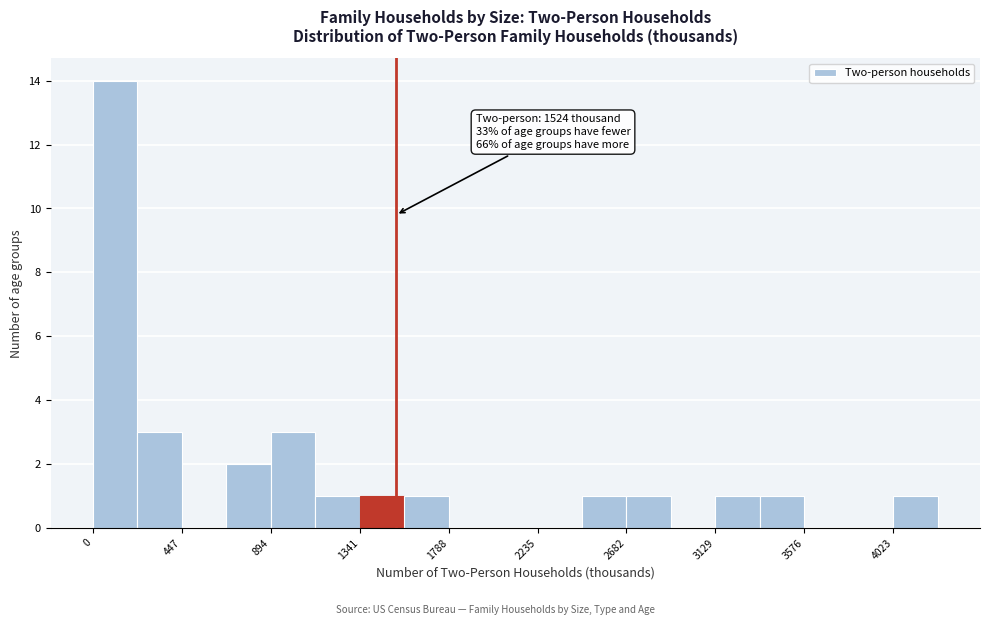

Which range on the x-axis has the tallest bar?

0 to 200